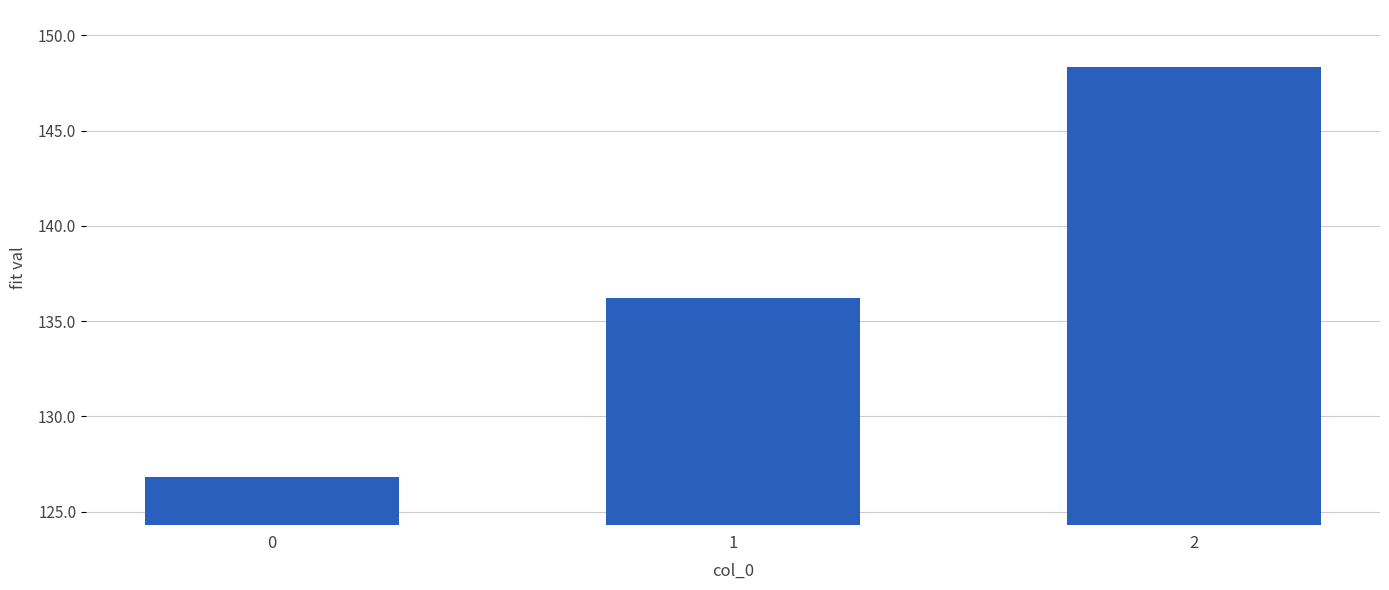

Between 1 and 2, which is larger?

2